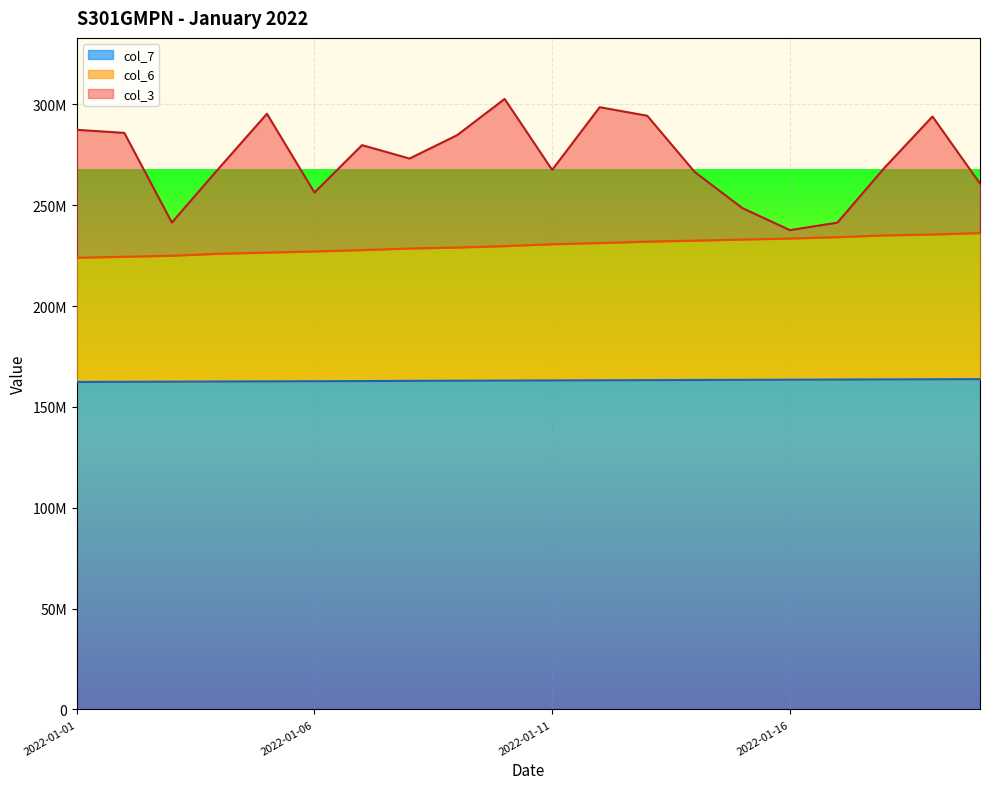

True or false: col_7 and col_3 intersect in this chart.

False